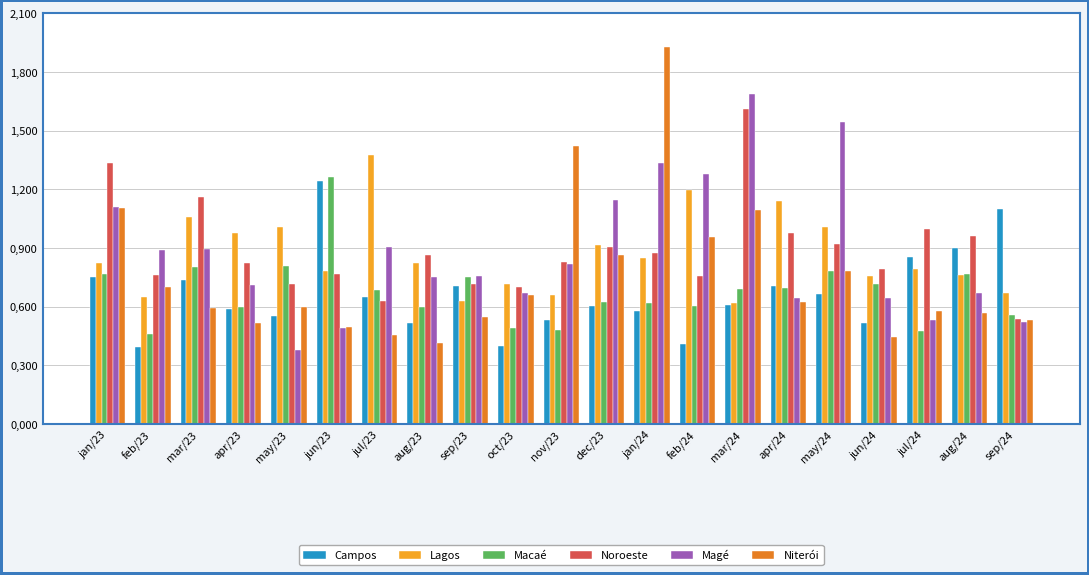

What is the label of the 17th bar from the left?

may/24